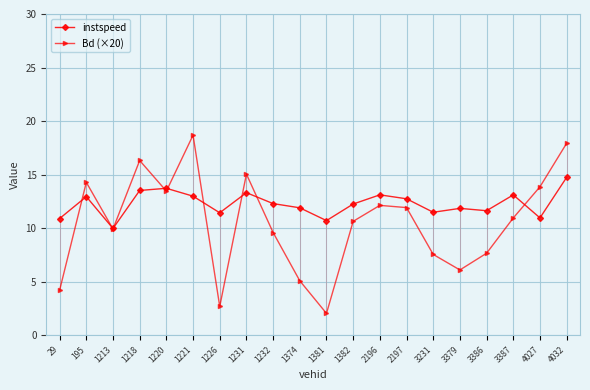

List the series in order of their overall mean, highest first.

instspeed, Bd (×20)